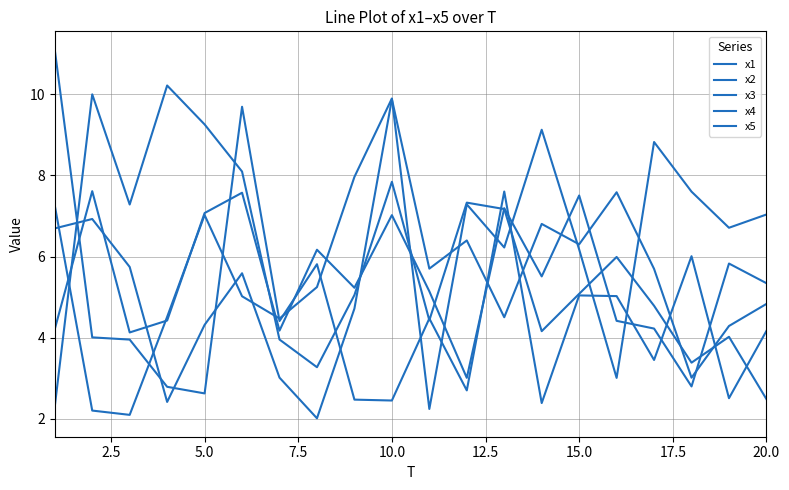

How many lines are shown in the chart?

5